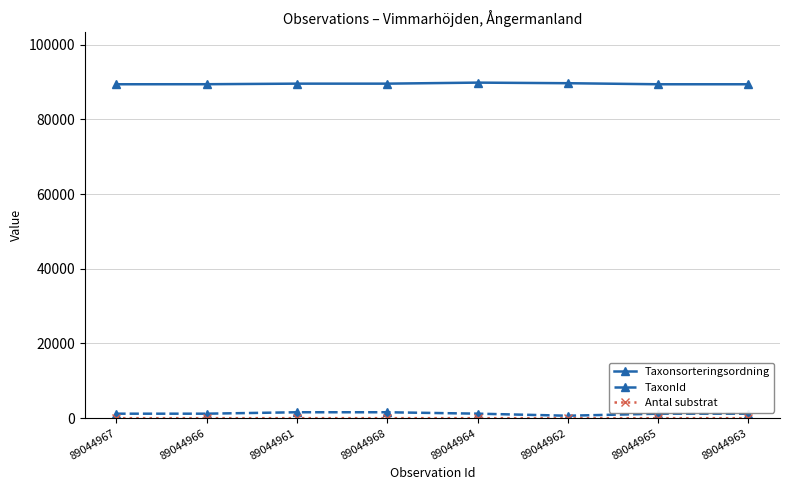

How many series are shown in this chart?

3